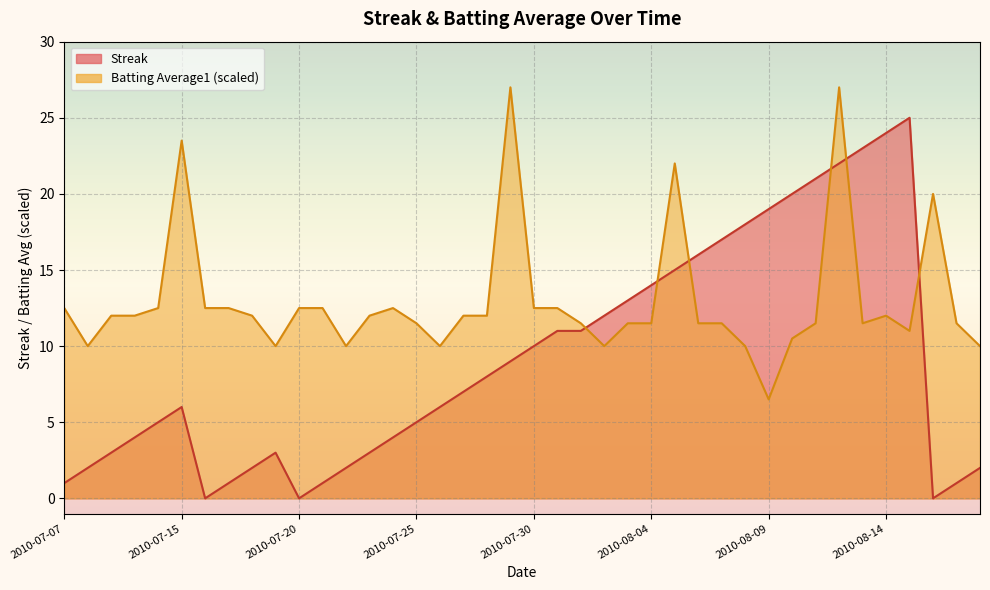

The Streak series shows 2.0 at 2010-08-18. True or false?

True